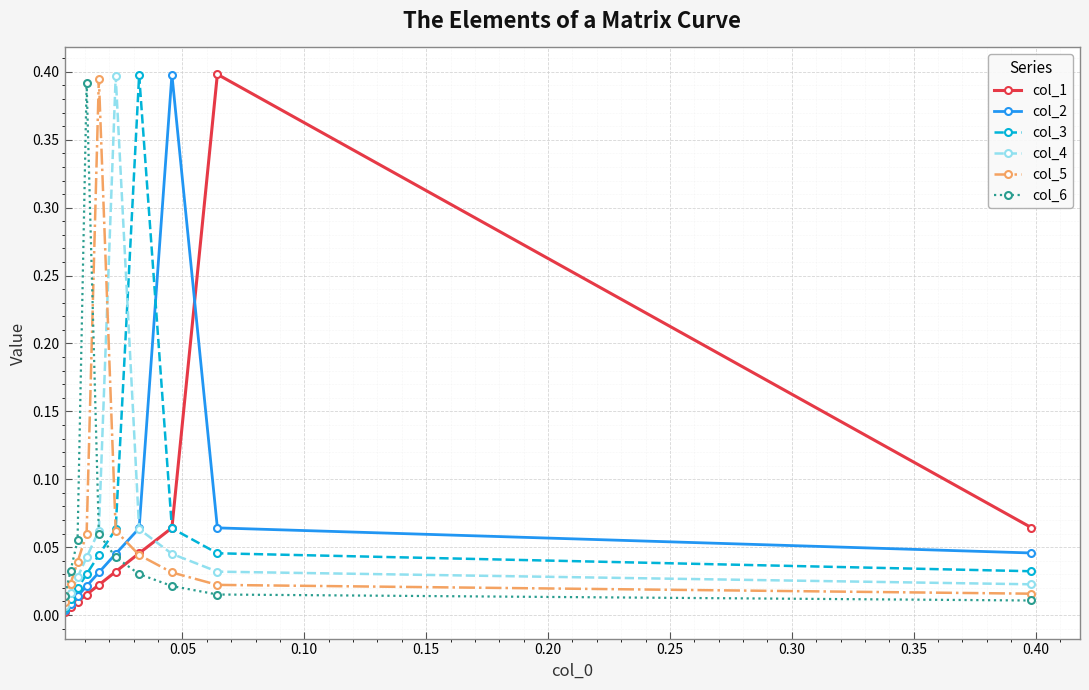

How many lines are shown in the chart?

6